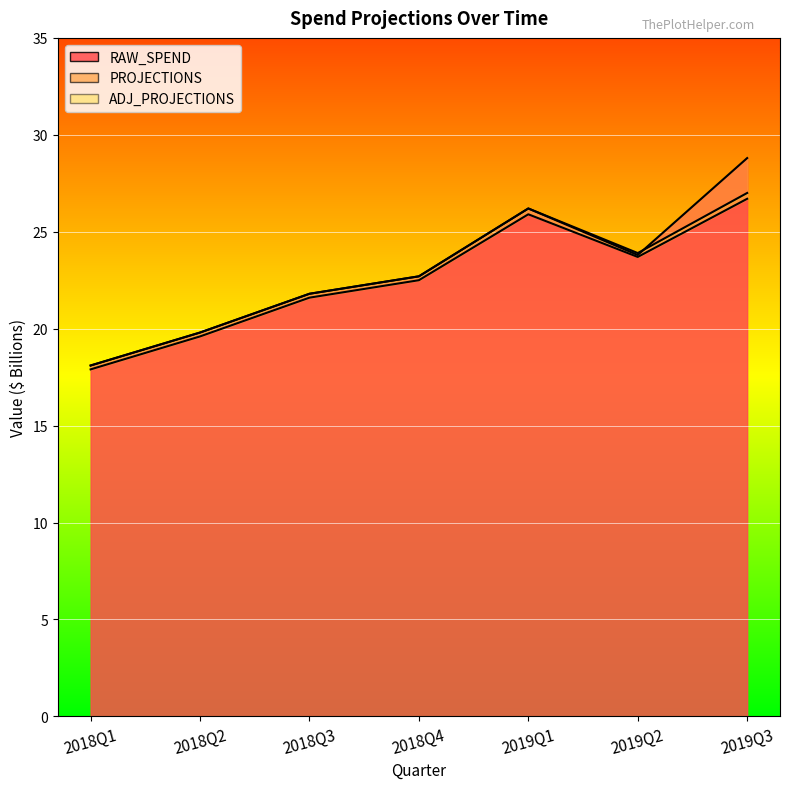

True or false: RAW_SPEND has a value of 21.8 at 2018Q3.

True